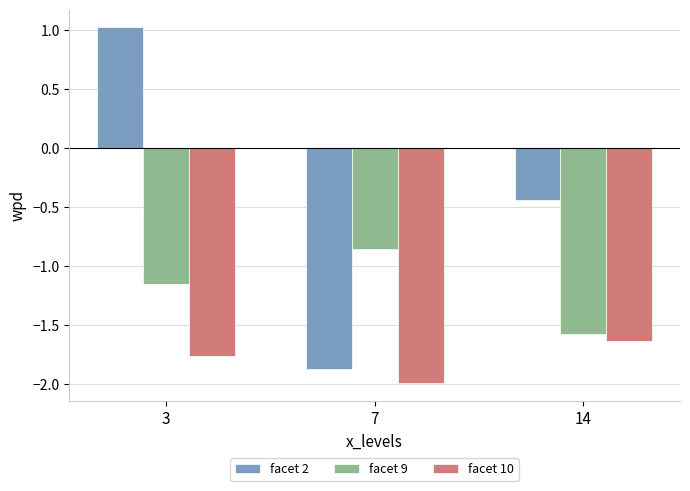

At which category is the sum across all series the highest?

3